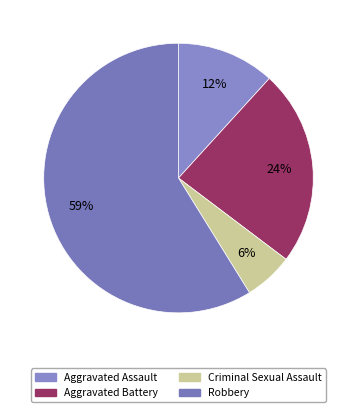

What is the smallest slice in the pie chart?

Criminal Sexual Assault